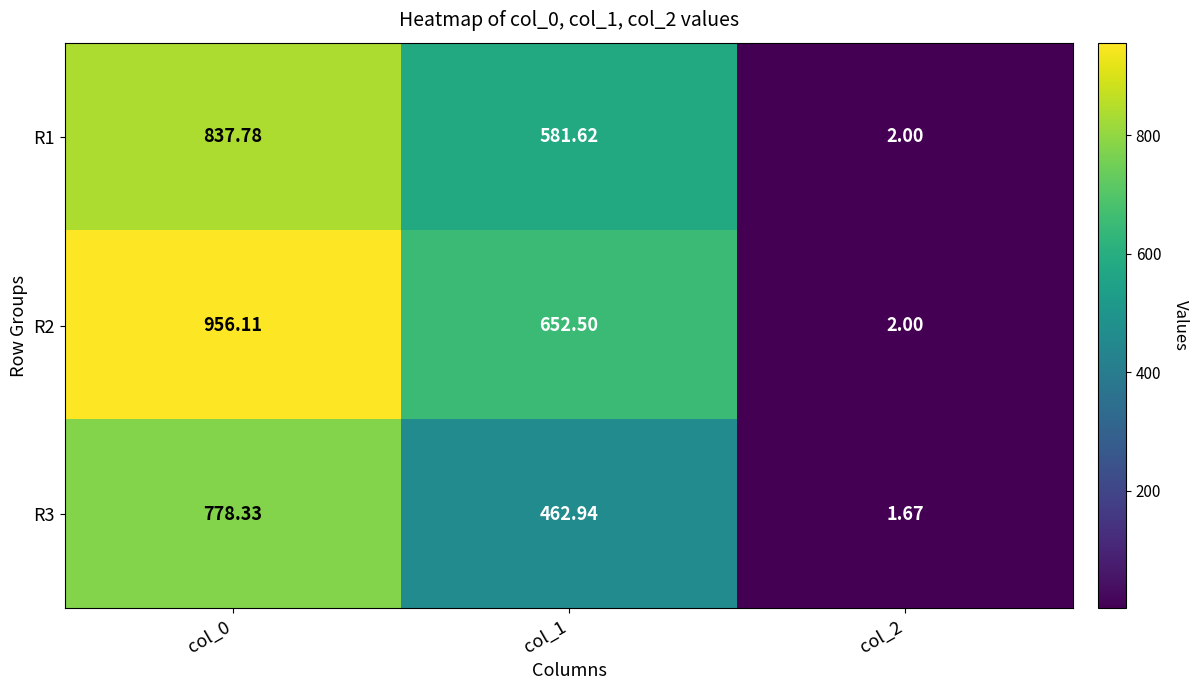

Is the value of R2 at col_2 greater than the value of R1 at col_0?

No